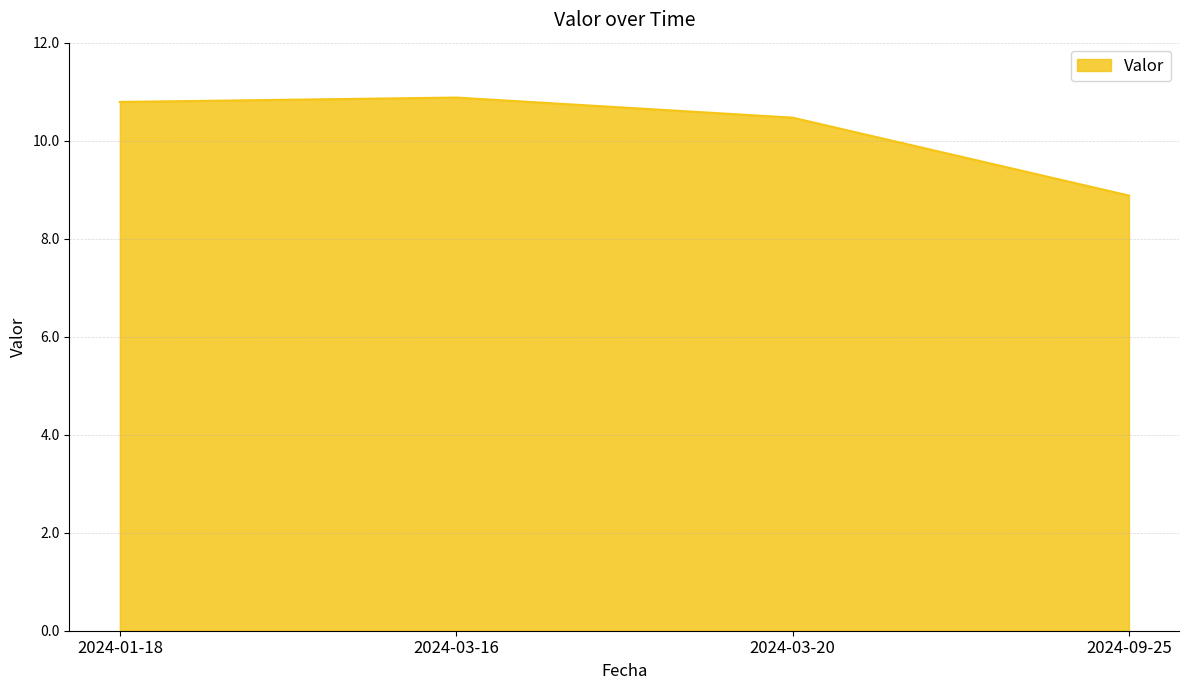

Count the number of values greater than 10.

3